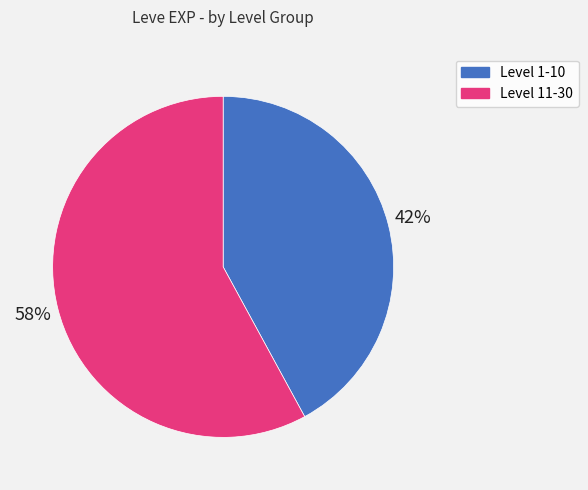

Is there any slice that represents more than half of the pie?

Yes